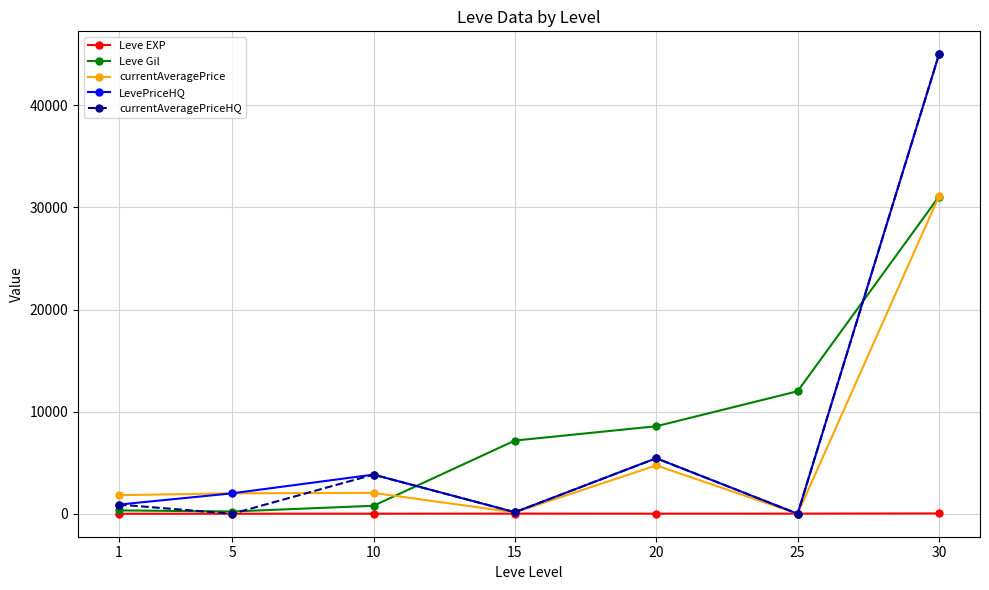

What are all the series names shown in the legend?

Leve EXP, Leve Gil, currentAveragePrice, LevePriceHQ, currentAveragePriceHQ